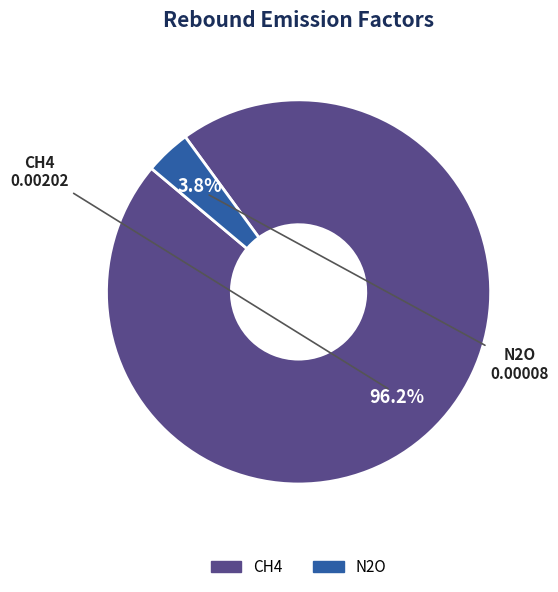

To the nearest percent, what percentage of the pie is N2O?

4%